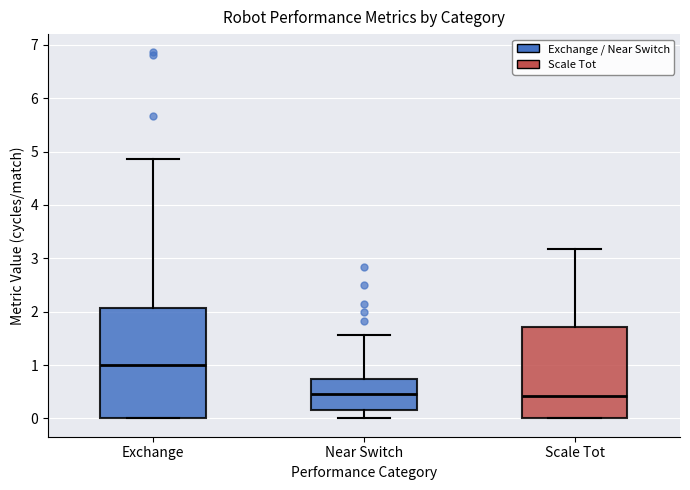

Reading left to right, read every box against the y-axis: the position of its median line, the range the box covers, and the ends of its whiskers. The values are not printed on the chart, so give them approximately, as read against the axis.

Exchange: median 1.0, box 0.0 to 2.1, whiskers 0.0 to 4.9
Near Switch: median 0.5, box 0.2 to 0.7, whiskers 0.0 to 1.6
Scale Tot: median 0.4, box 0.0 to 1.7, whiskers 0.0 to 3.2